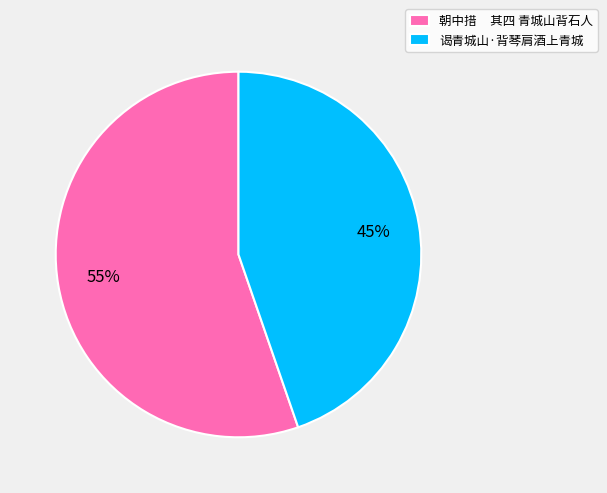

To the nearest percent, what portion does 谒青城山·背琴肩酒上青城 represent?

45%